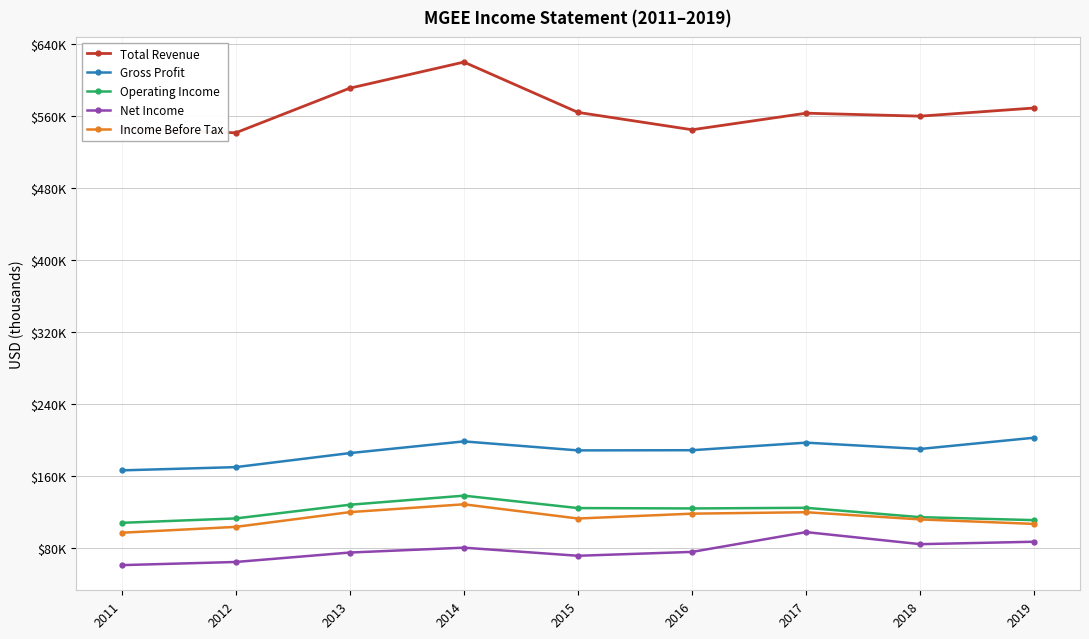

The Net Income series shows 23799 at 2019. True or false?

False